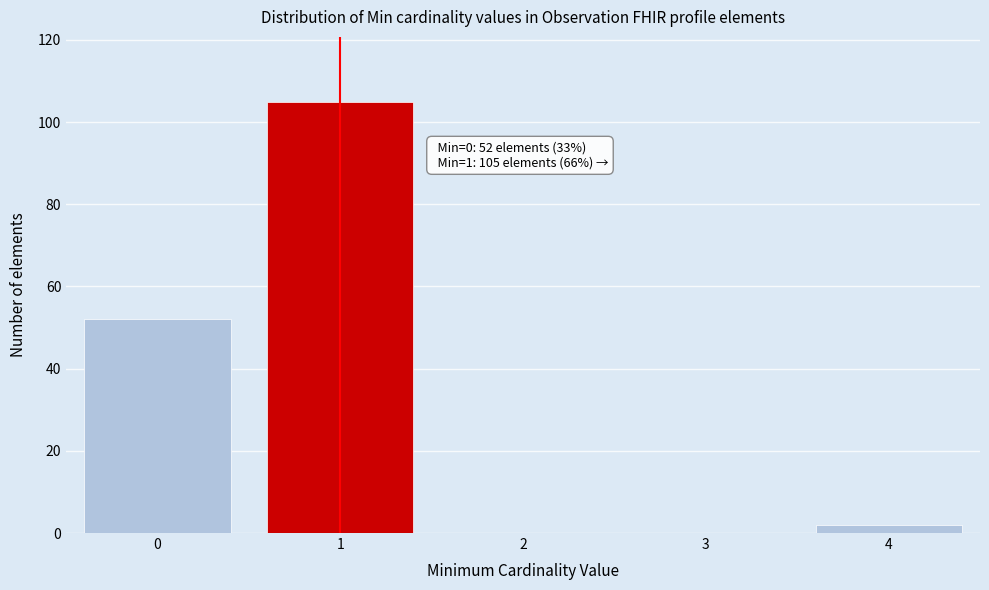

Reading right to left, what are all the values shown in this chart?

4=2	3=0	2=0	1=105	0=52